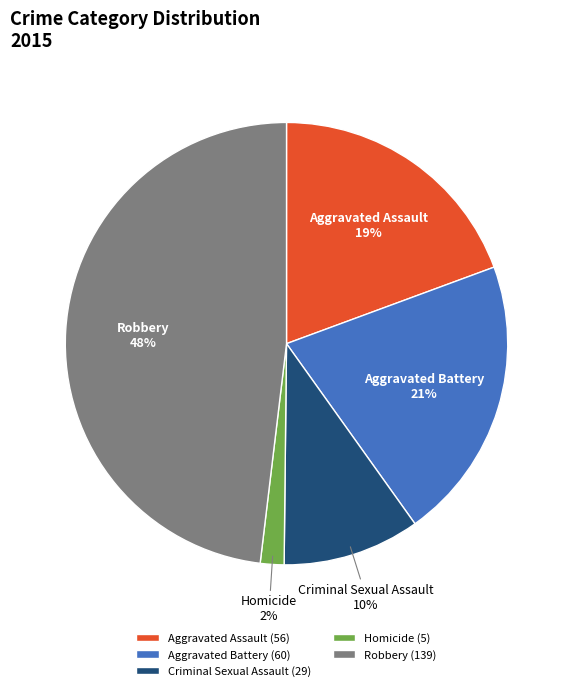

Combined, do Homicide and Aggravated Assault account for over 50%?

No